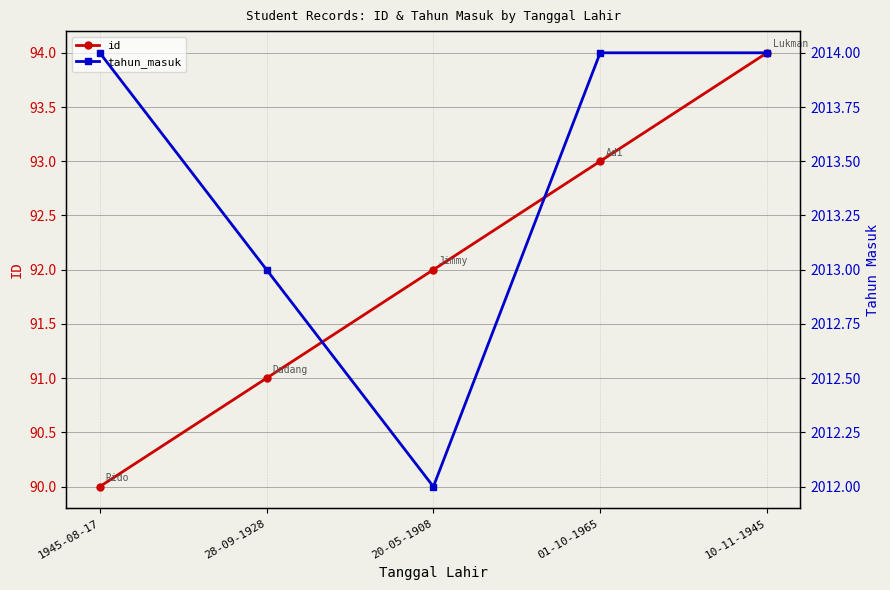

Which category has the highest value across all series?

1945-08-17